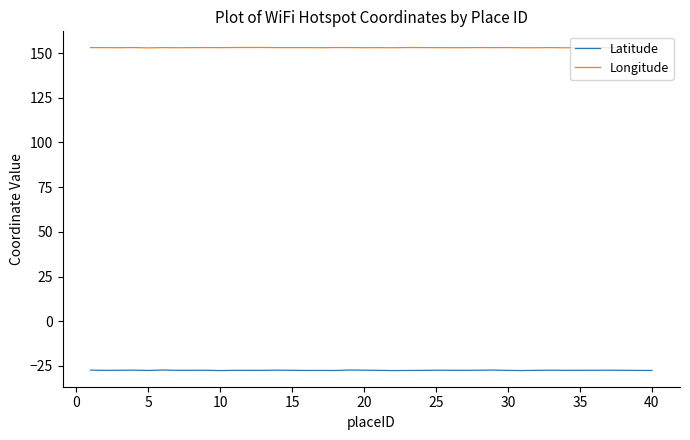

At how many categories does at least one series exceed 18?

40